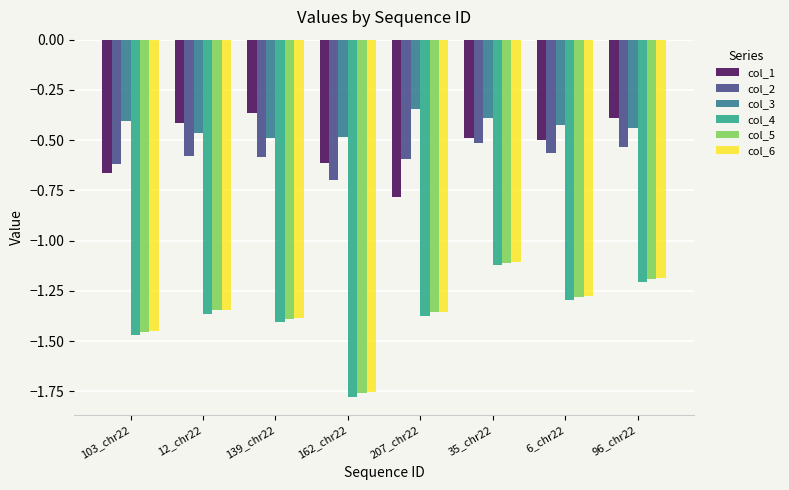

Which category has the lowest value in the col_1 series?

207_chr22